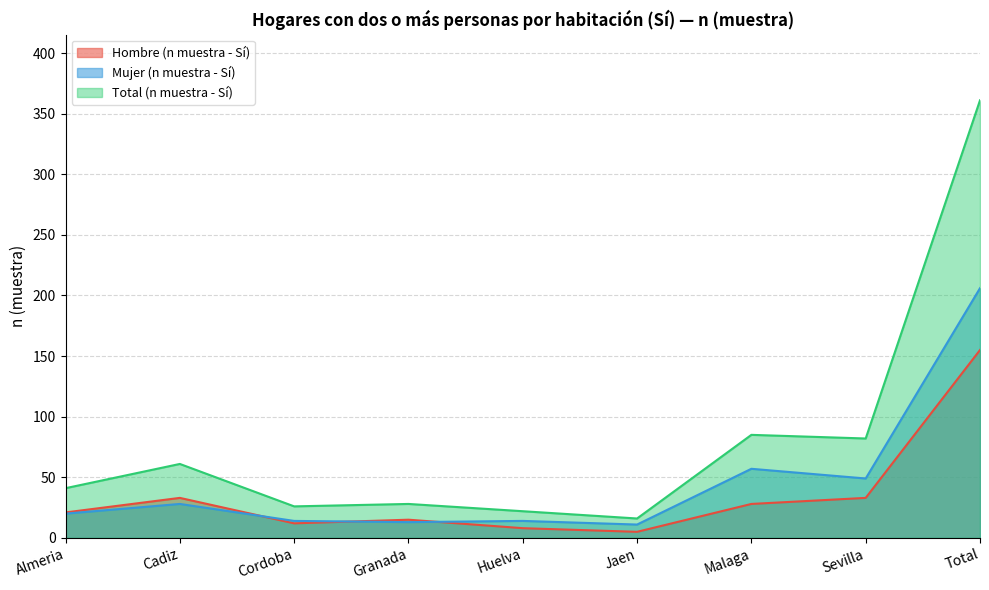

What is the sum of the Total (n muestra - Sí) values at Almeria and Malaga?

126